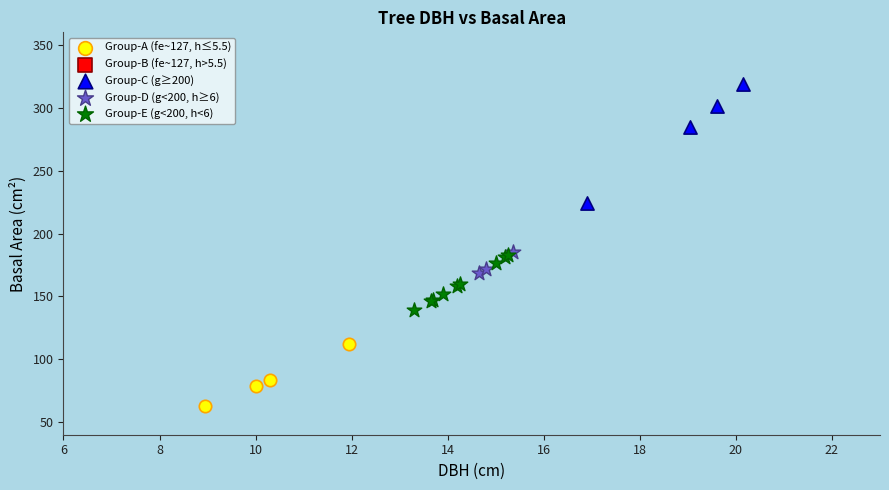

Which series has the widest spread of Y values?

Group-C (g≥200)